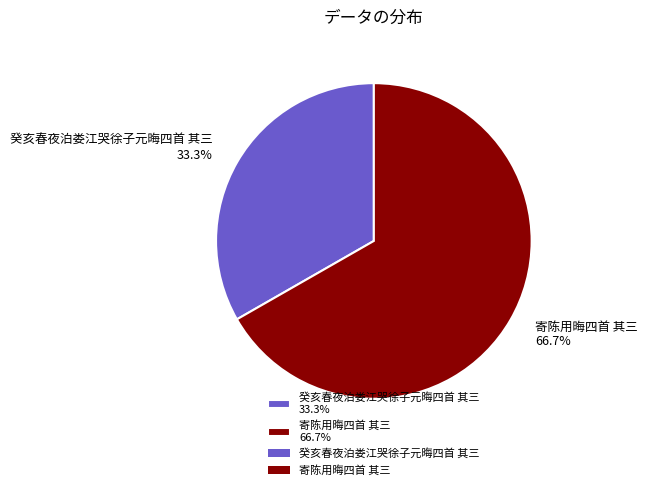

True or false: 寄陈用晦四首 其三 accounts for 67% of the total.

True